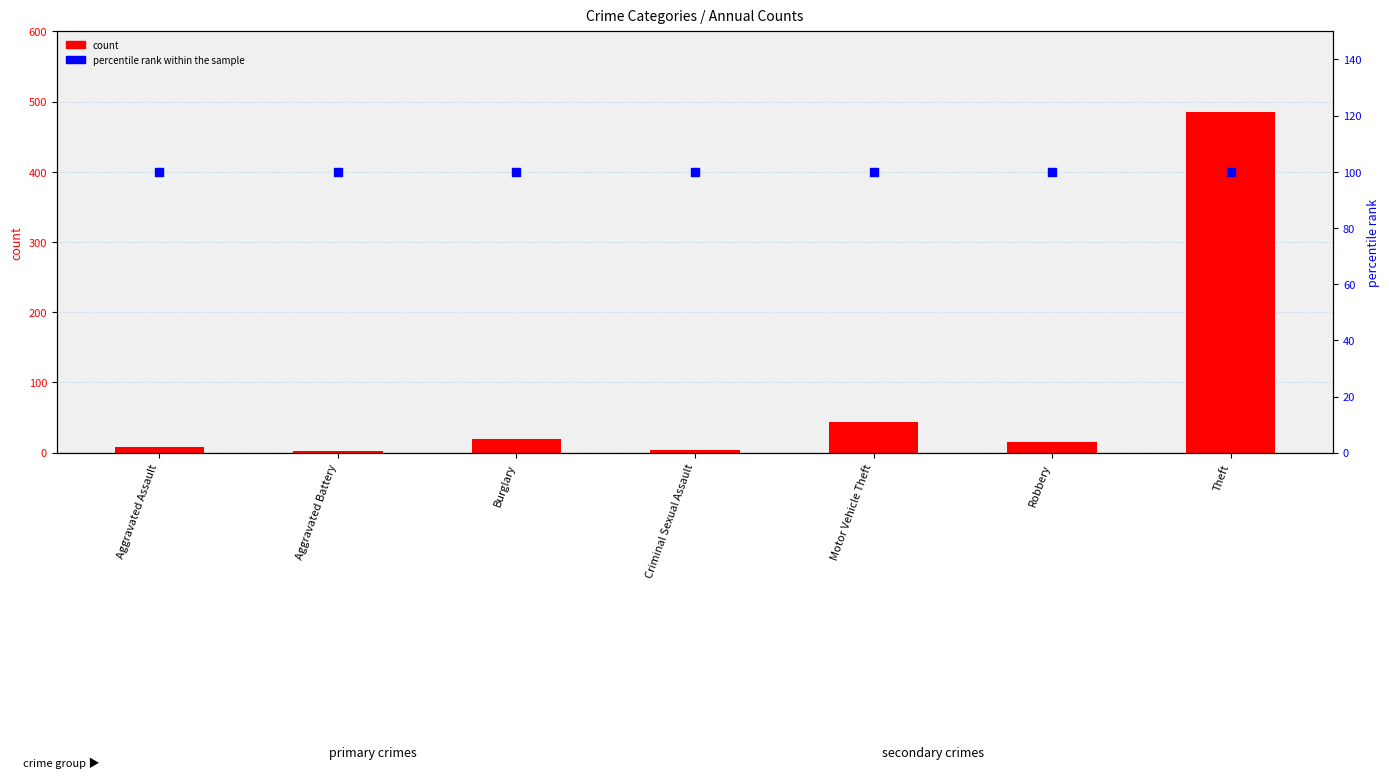

At how many categories does at least one series exceed 397?

1